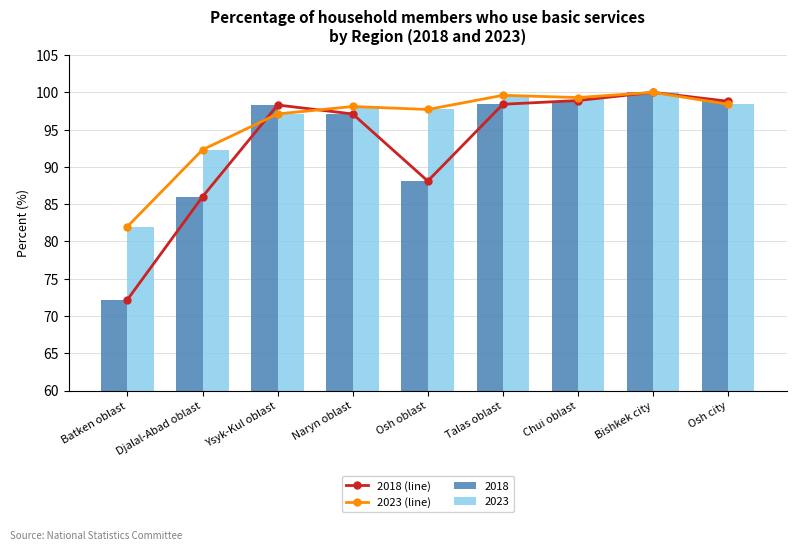

Which category has the highest value across all series?

Bishkek city